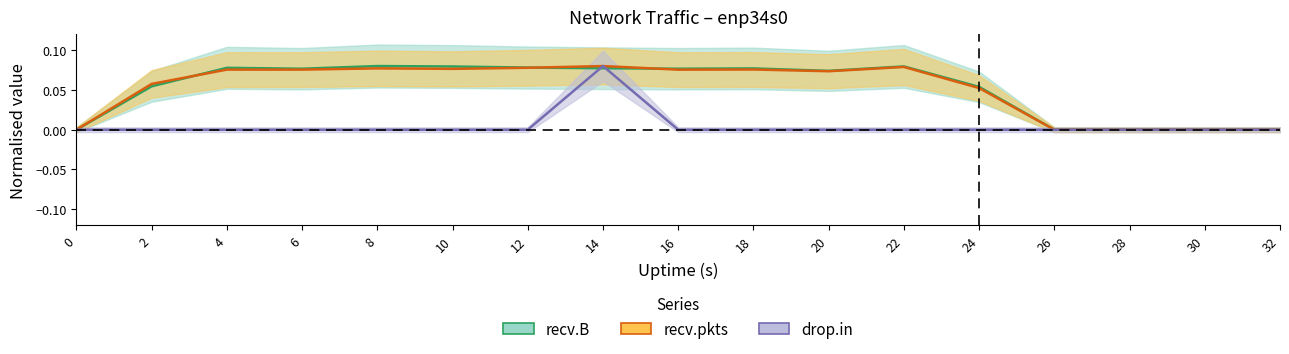

Between 26 and 28, which series saw the biggest shift?

recv.B